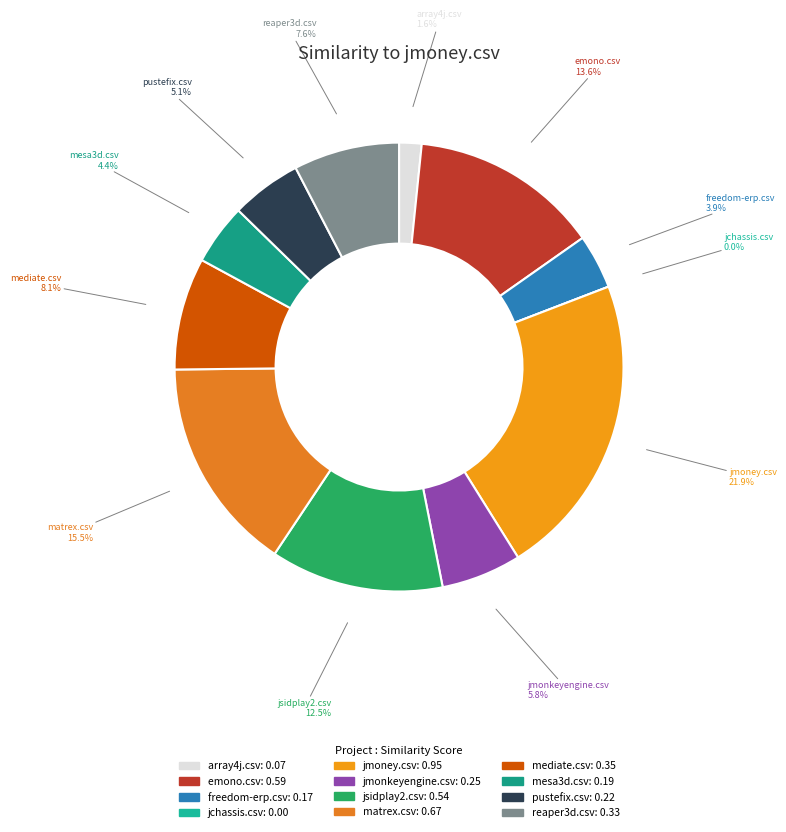

True or false: freedom-erp.csv accounts for 1% of the total.

False